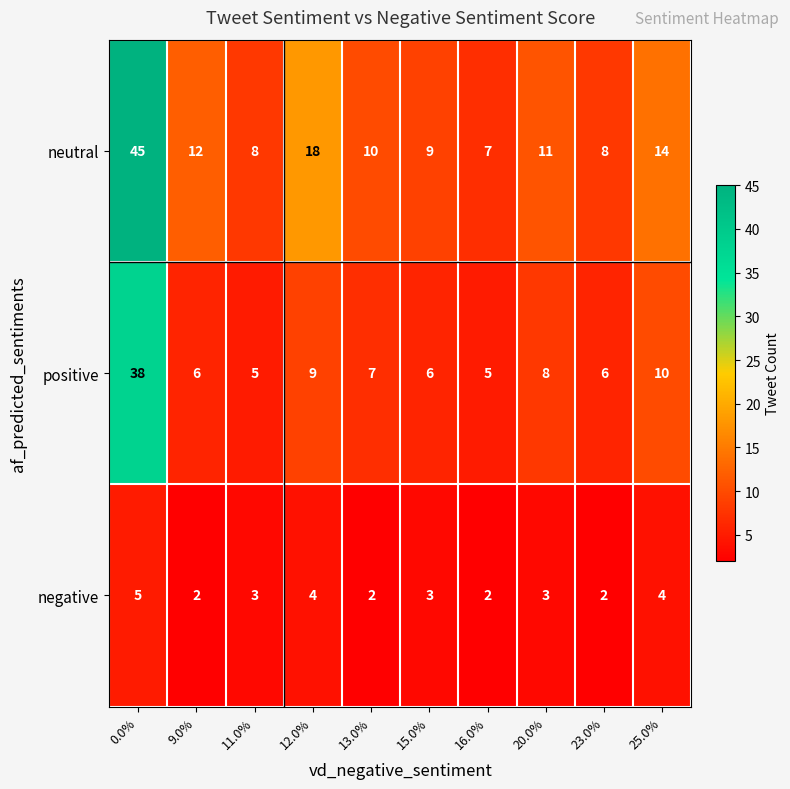

Reading right to left, transcribe all the data shown in this chart.

neutral: 25.0%=14	23.0%=8	20.0%=11	16.0%=7	15.0%=9	13.0%=10	12.0%=18	11.0%=8	9.0%=12	0.0%=45
positive: 25.0%=10	23.0%=6	20.0%=8	16.0%=5	15.0%=6	13.0%=7	12.0%=9	11.0%=5	9.0%=6	0.0%=38
negative: 25.0%=4	23.0%=2	20.0%=3	16.0%=2	15.0%=3	13.0%=2	12.0%=4	11.0%=3	9.0%=2	0.0%=5